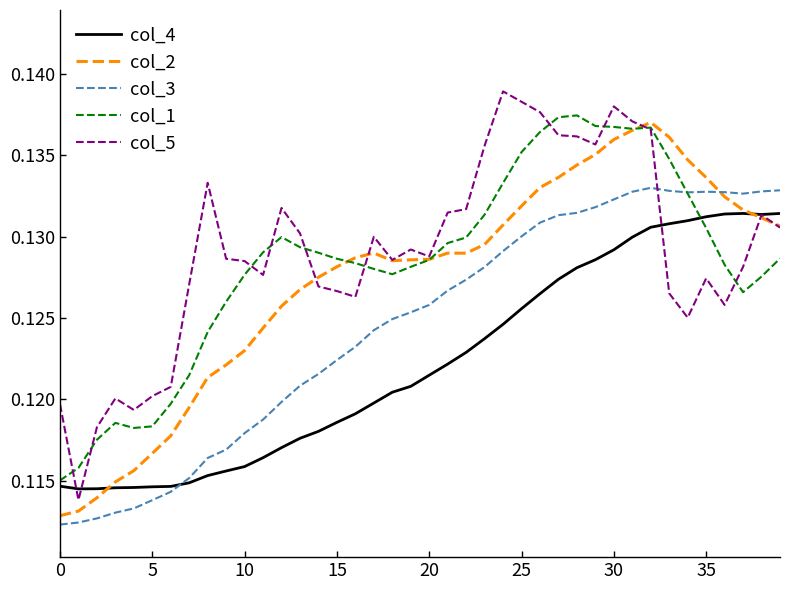

At how many categories does at least one series exceed 0?

40